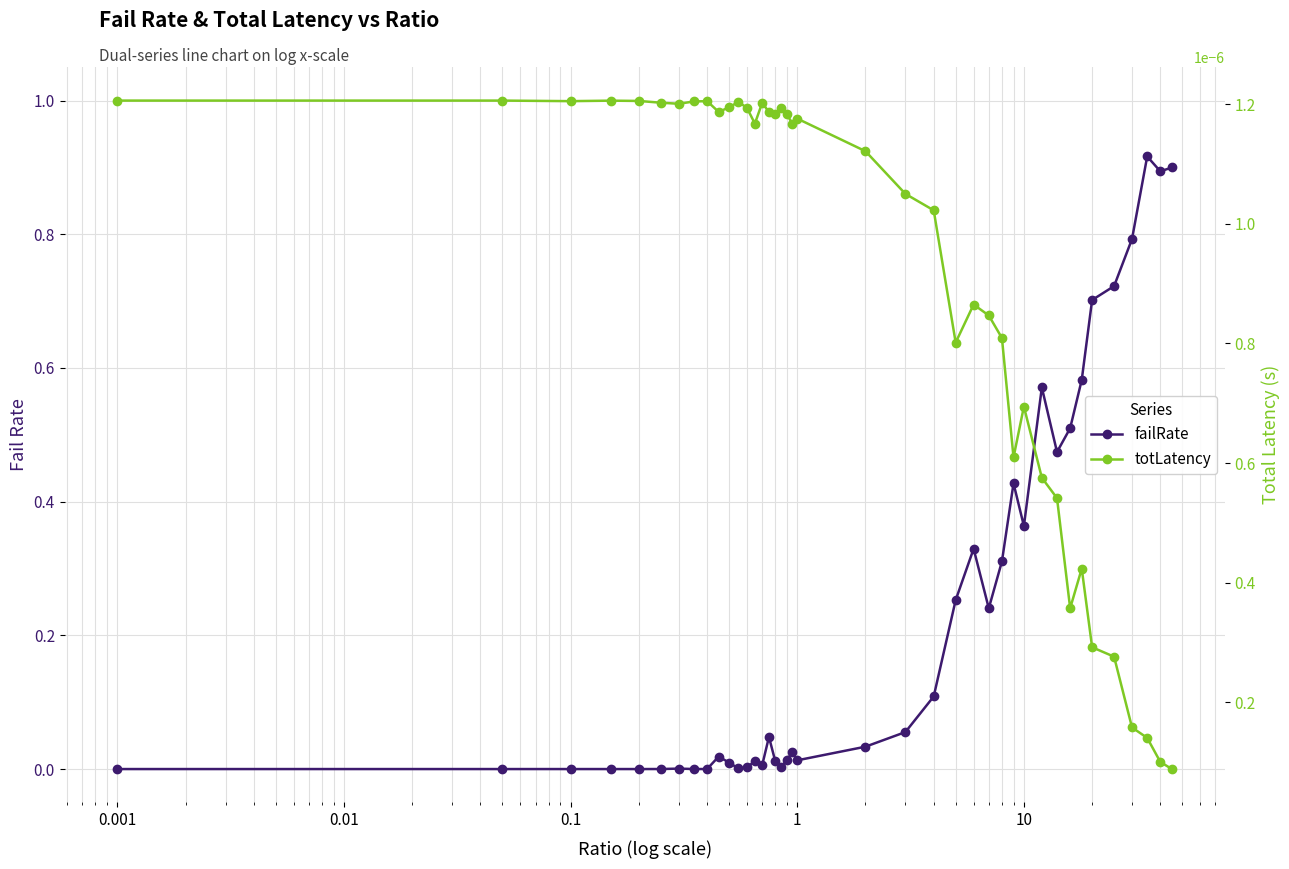

What are all the series names shown in the legend?

failRate, totLatency